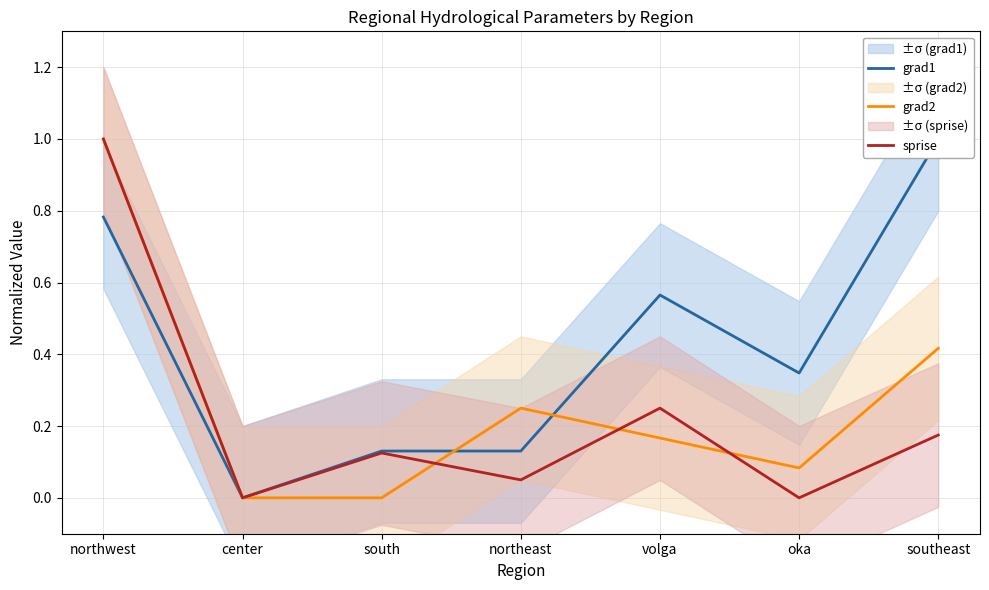

At which category does the chart reach its peak across all series?

southeast